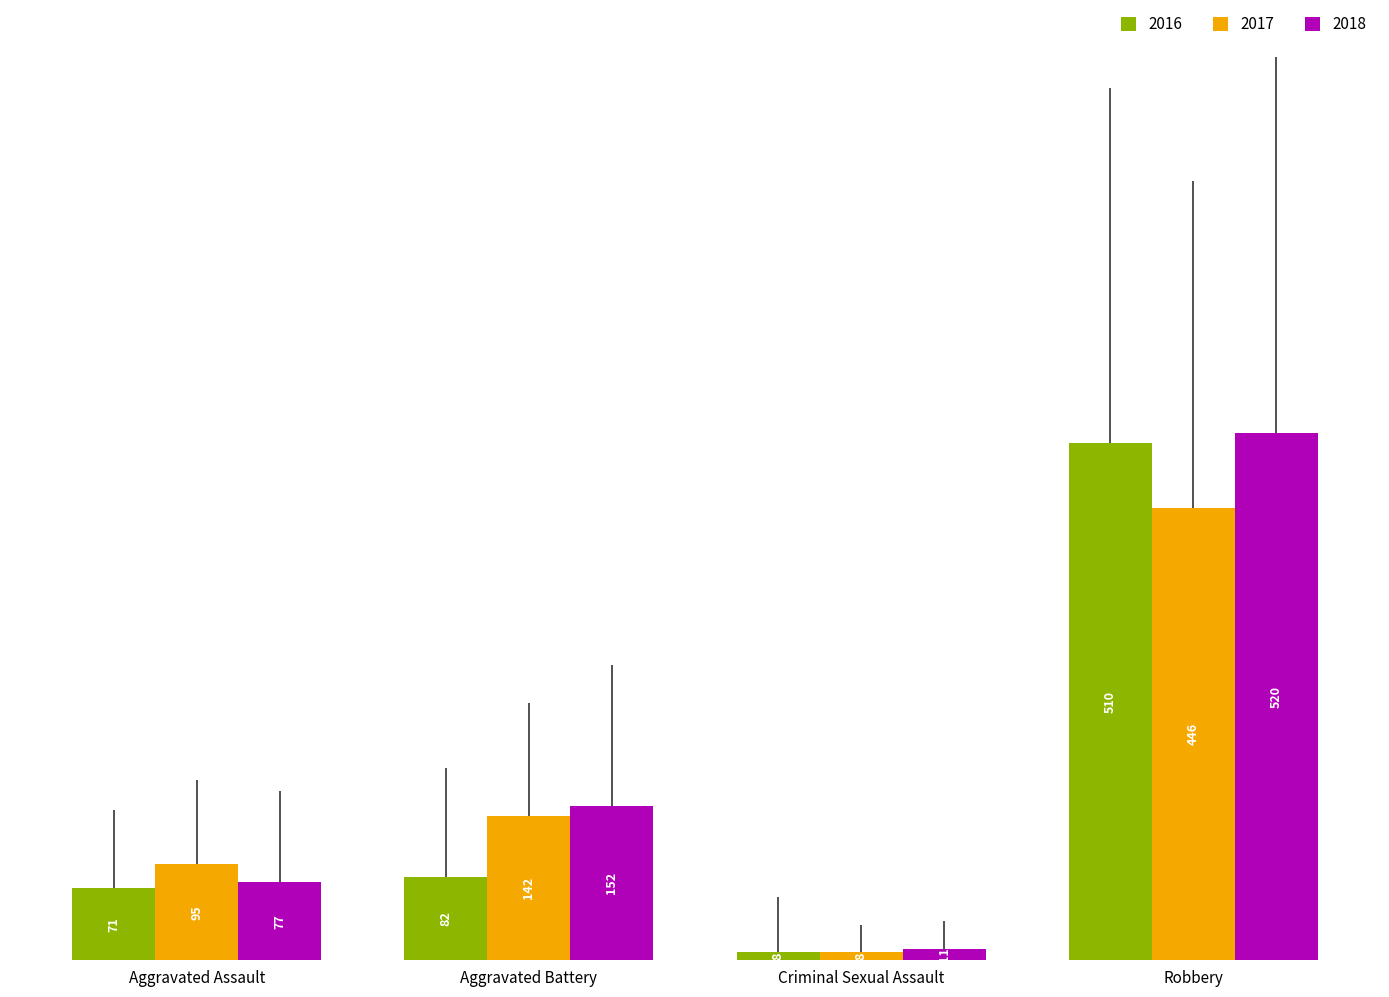

Which category has the lowest value across all series?

Criminal Sexual Assault